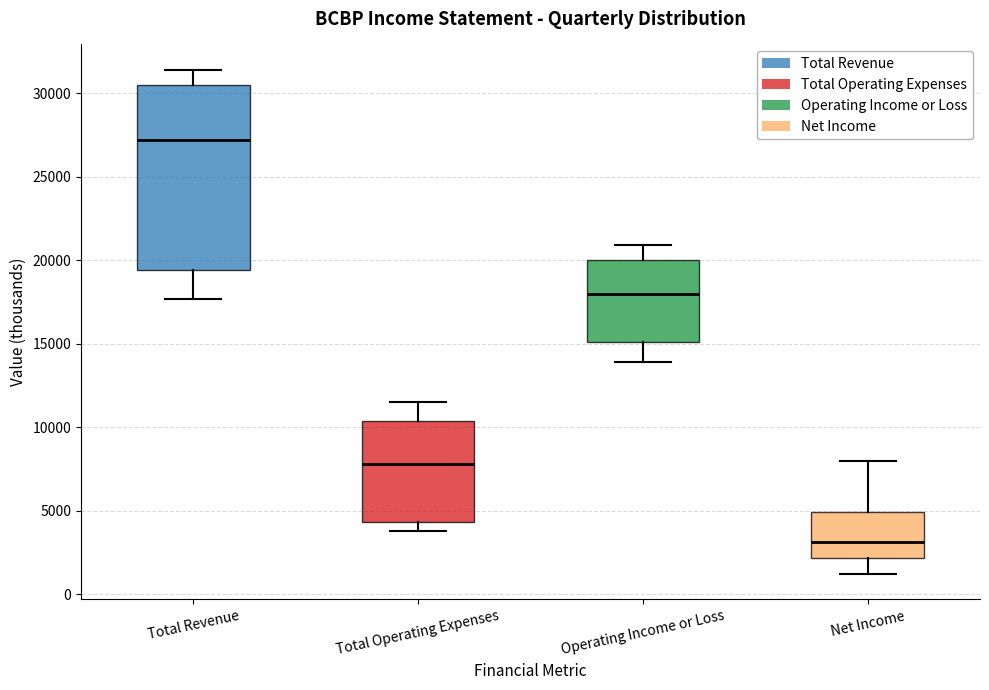

Which box's median line is the highest?

Total Revenue